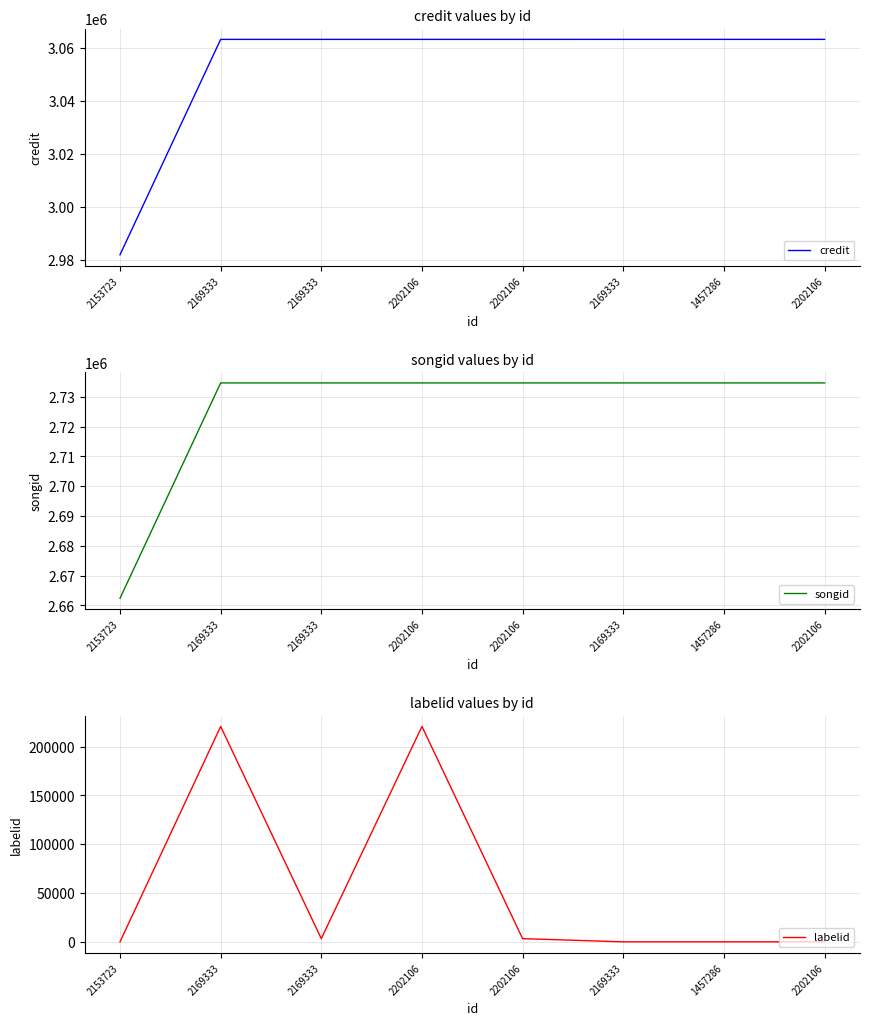

How many negative values does the labelid series have?

4